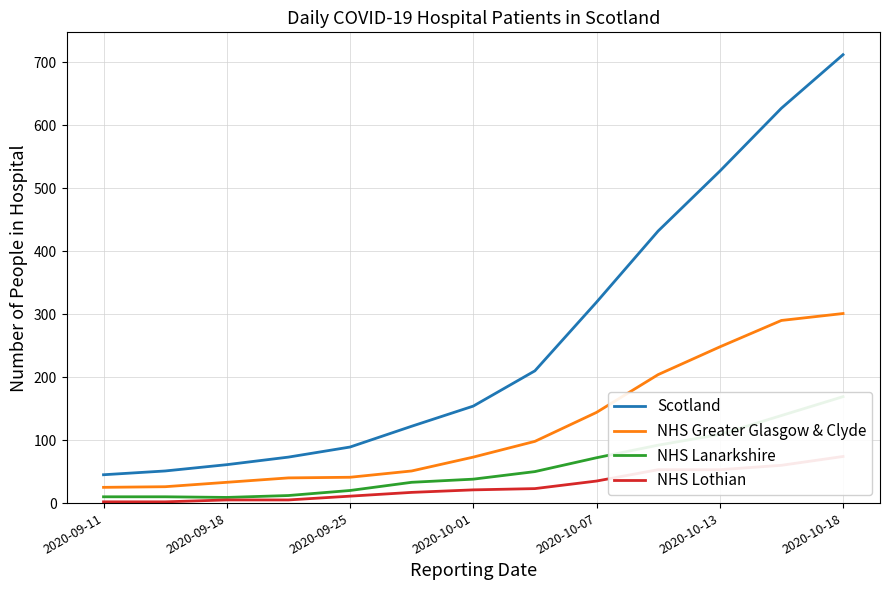

True or false: Scotland and NHS Greater Glasgow & Clyde cross at least once.

False